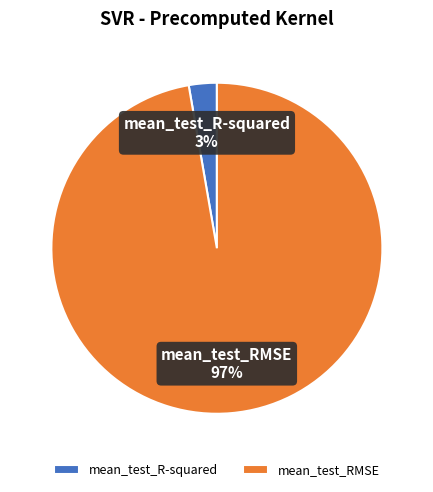

How many slices are in this pie chart?

2